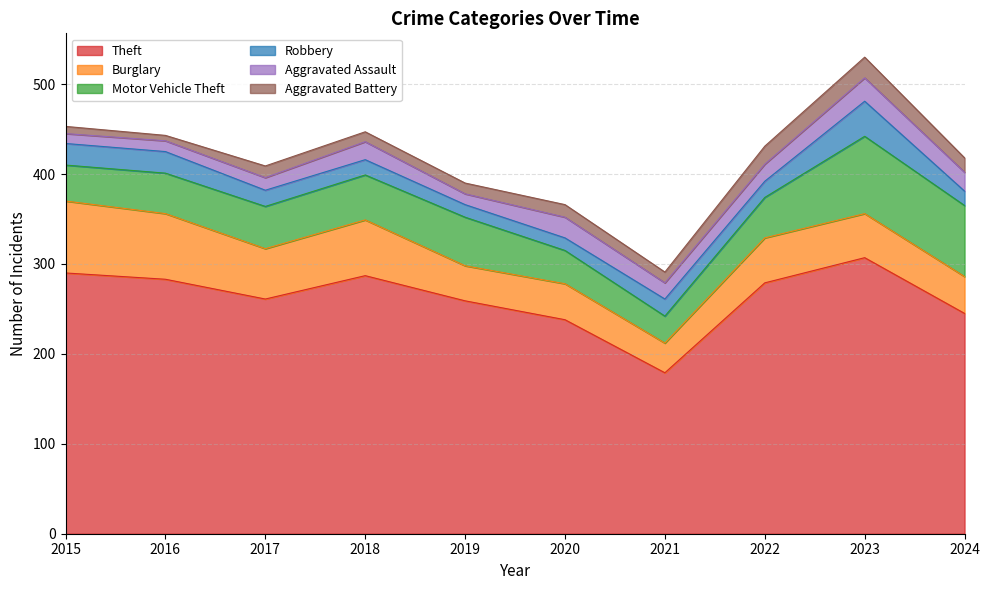

What is the maximum value for Robbery?

39